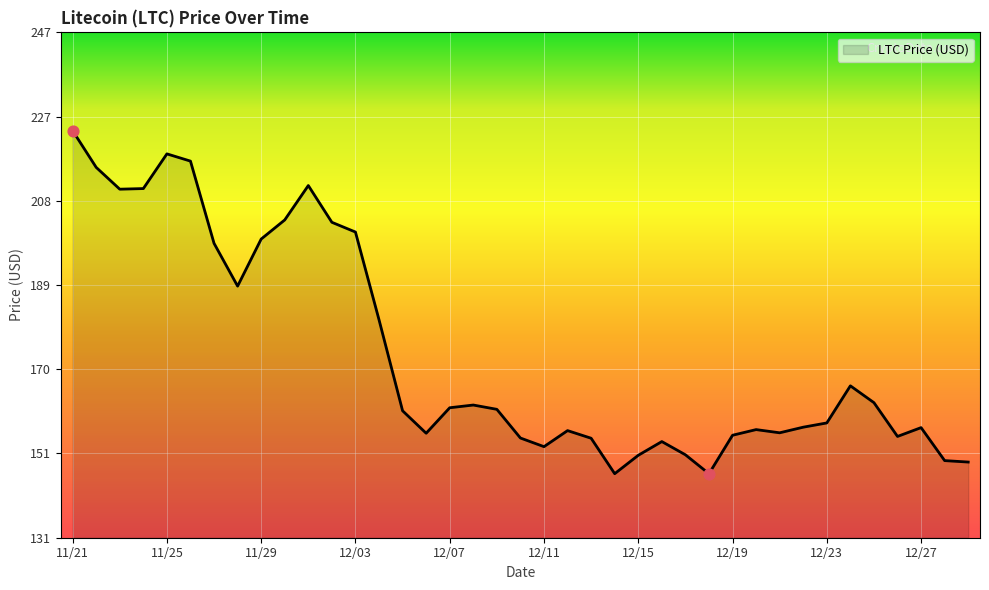

What is the smallest value displayed?

145.9